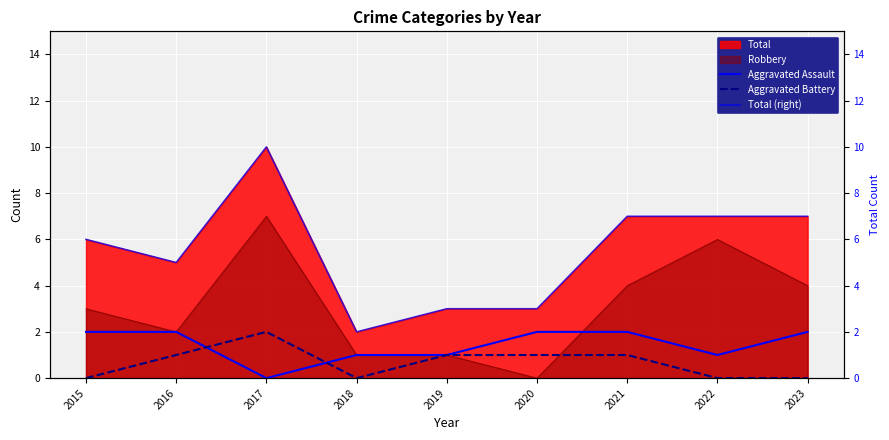

What is the value of the Total (right) point at the 2nd from the left?

5